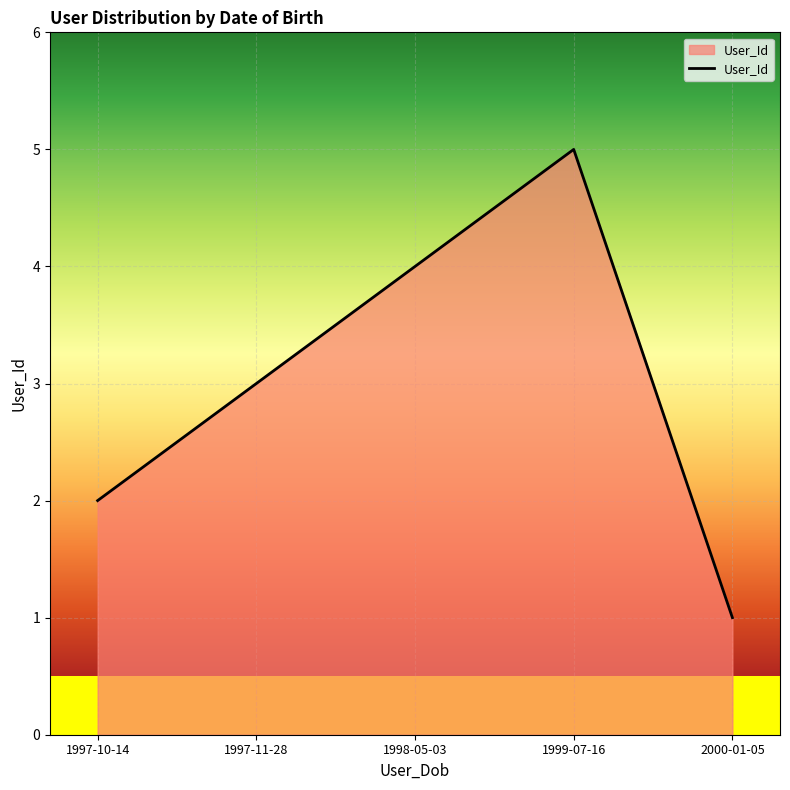

Rank the categories by value from lowest to highest.

2000-01-05, 1997-10-14, 1997-11-28, 1998-05-03, 1999-07-16